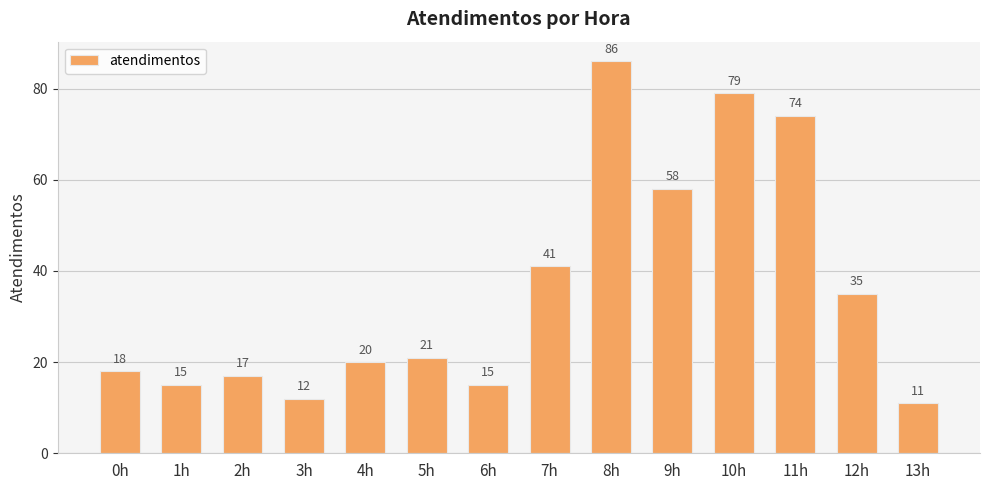

Which label corresponds to the largest value in the chart?

8h